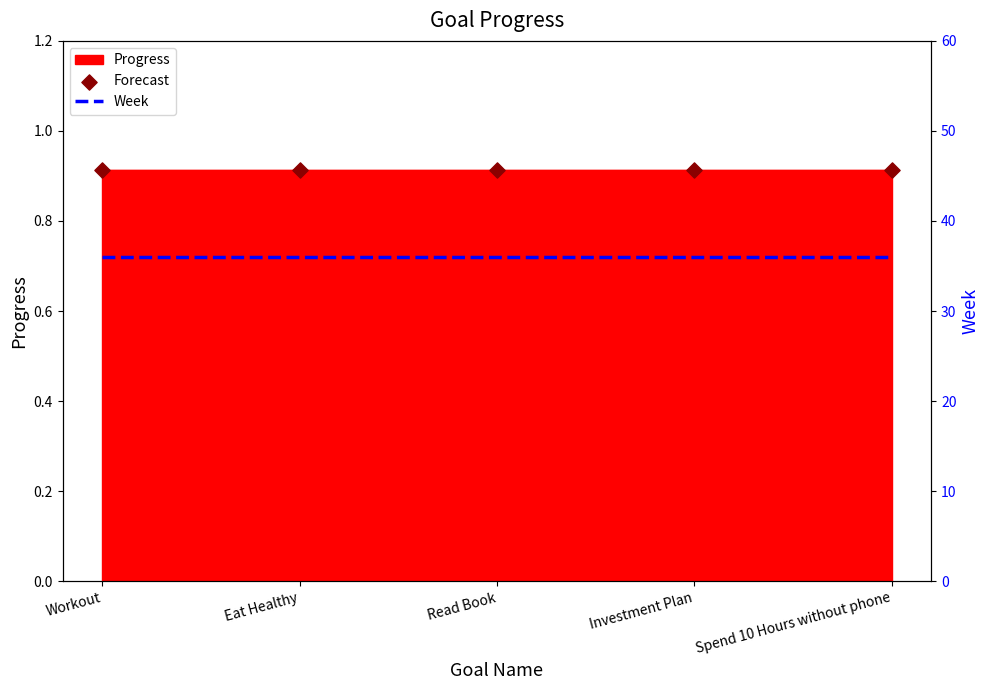

What is the total value across all series at Eat Healthy?

36.9